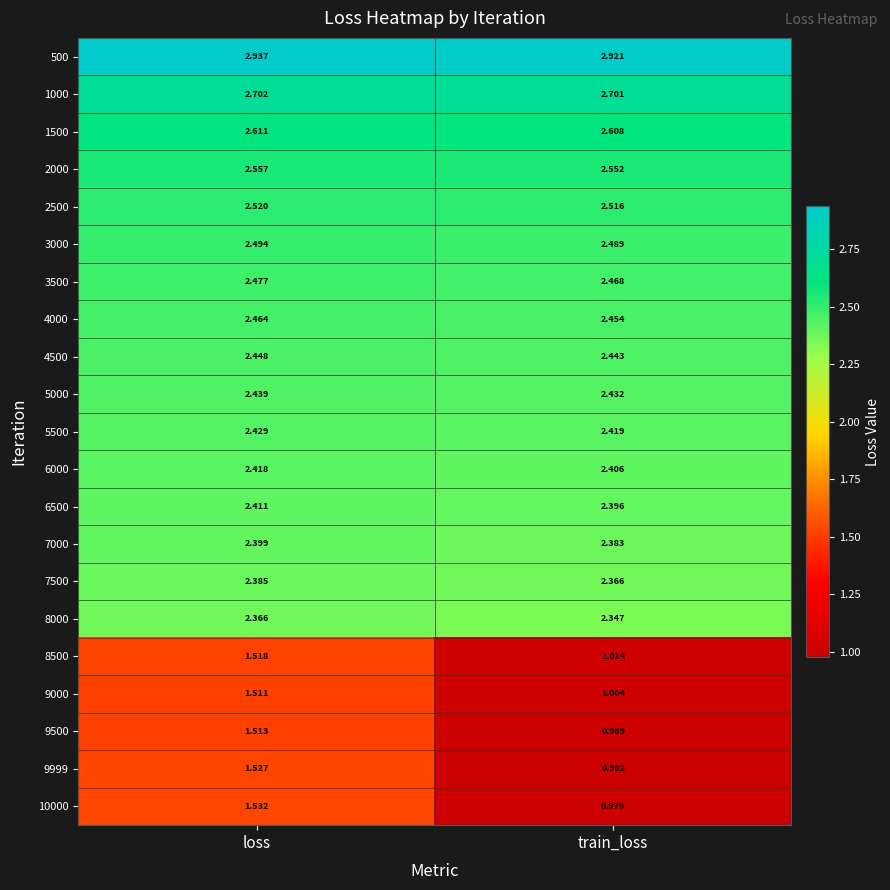

At which label does 7000 reach its minimum?

train_loss